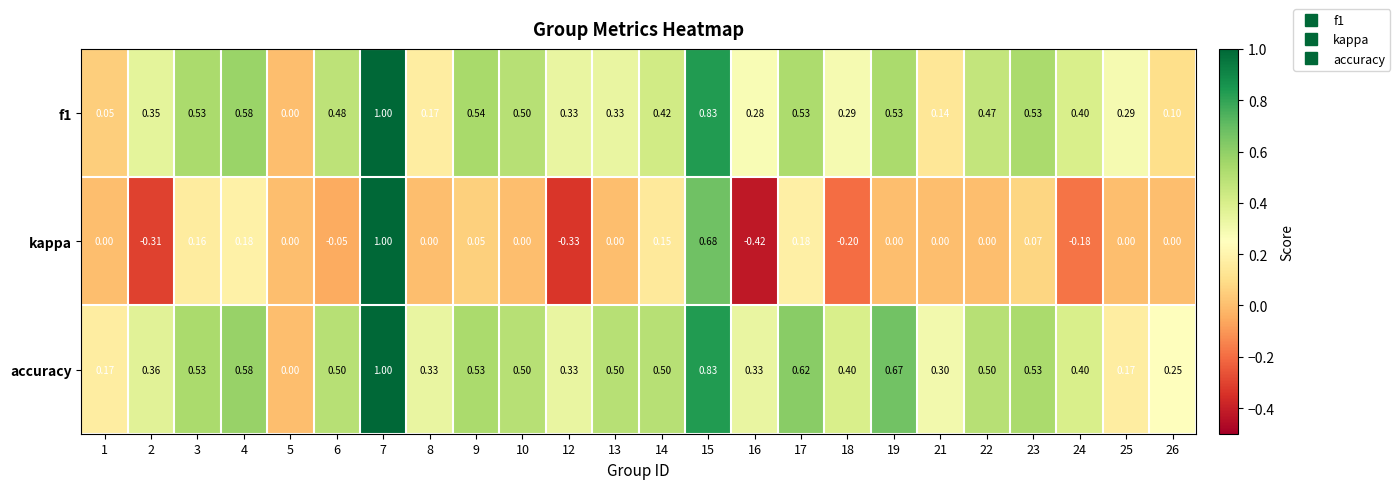

Is the value of accuracy at 21 greater than the value of kappa at 12?

Yes